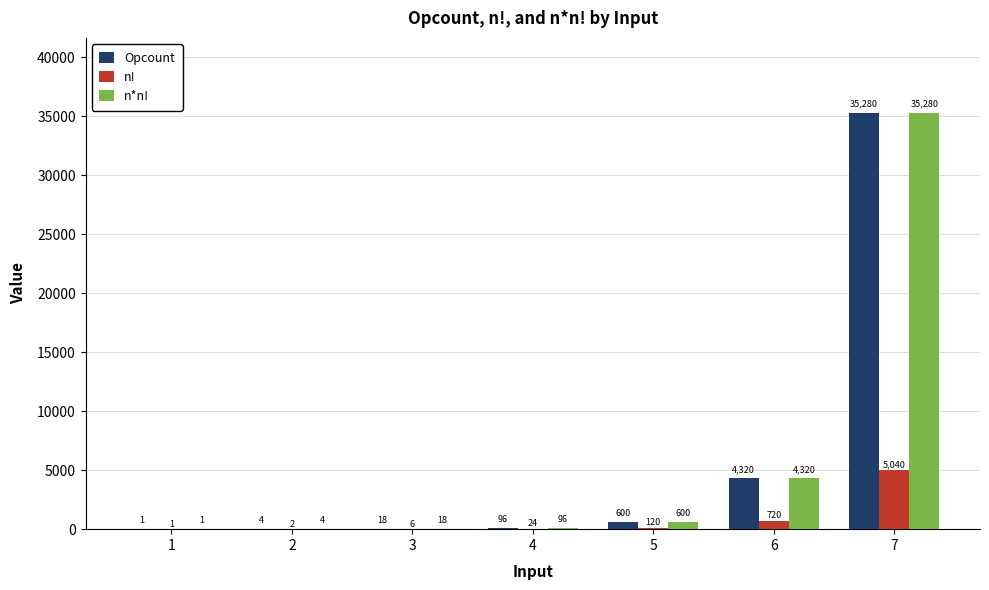

Read the Opcount value at 4, to the nearest 50.

100